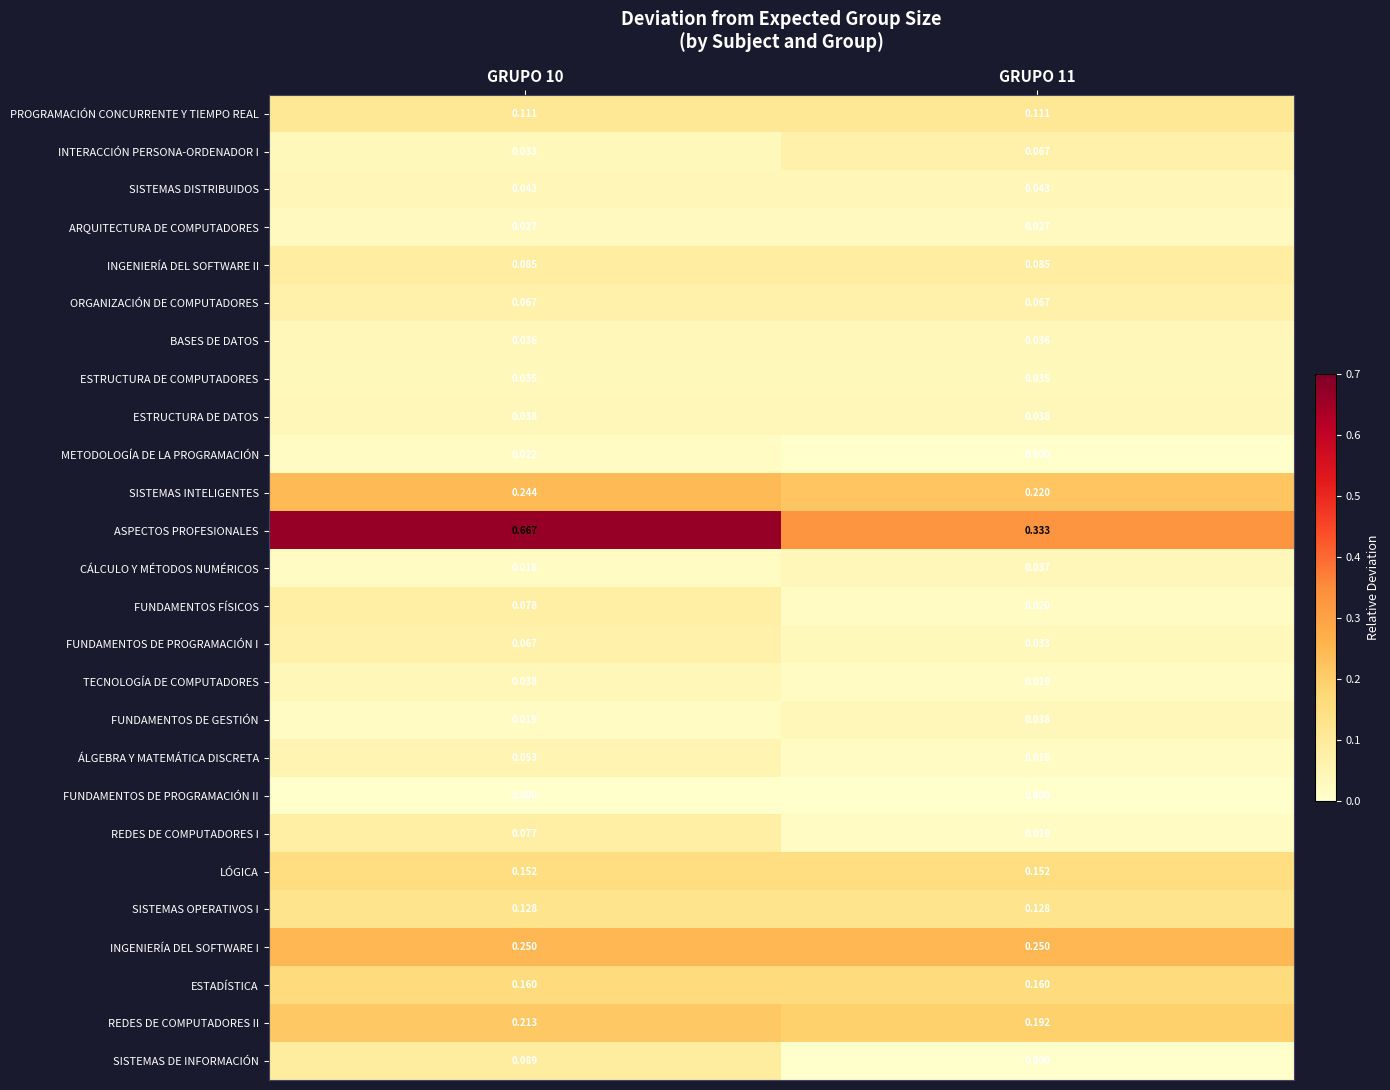

Count the number of categories in the chart.

2